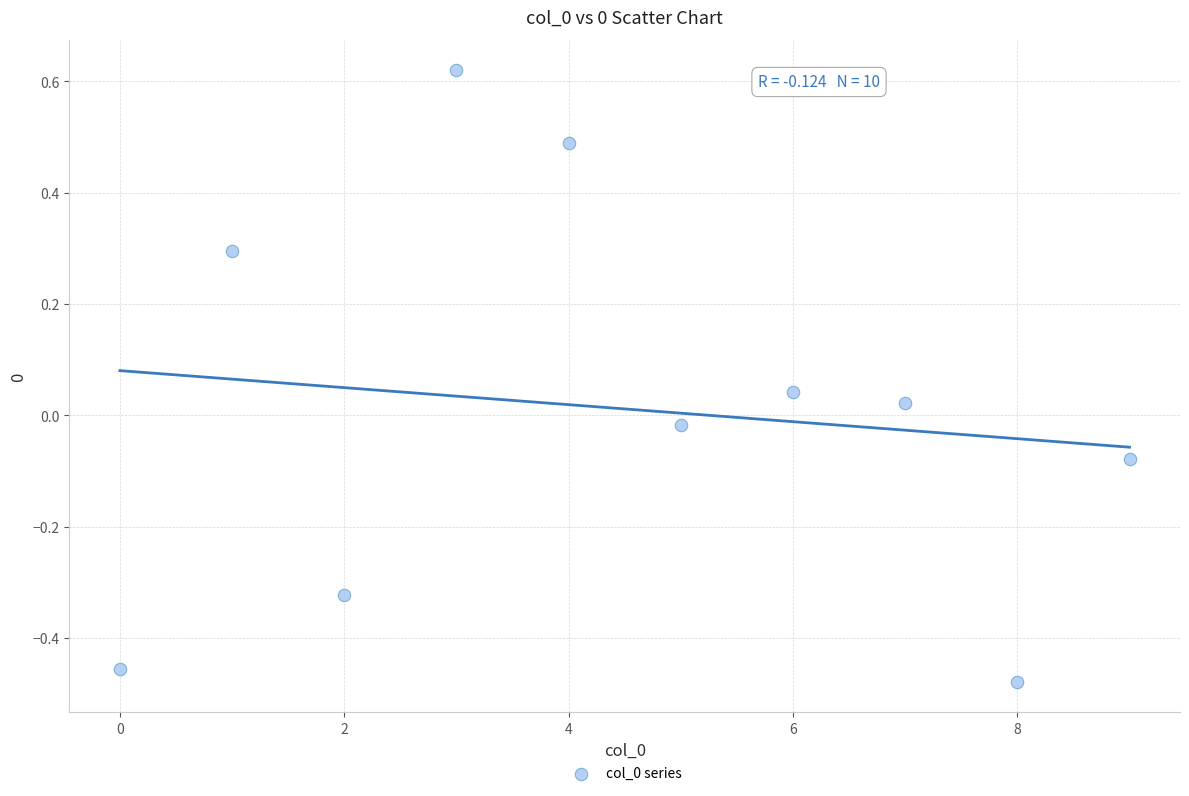

What is the range of Y values (max minus min)?

1.1